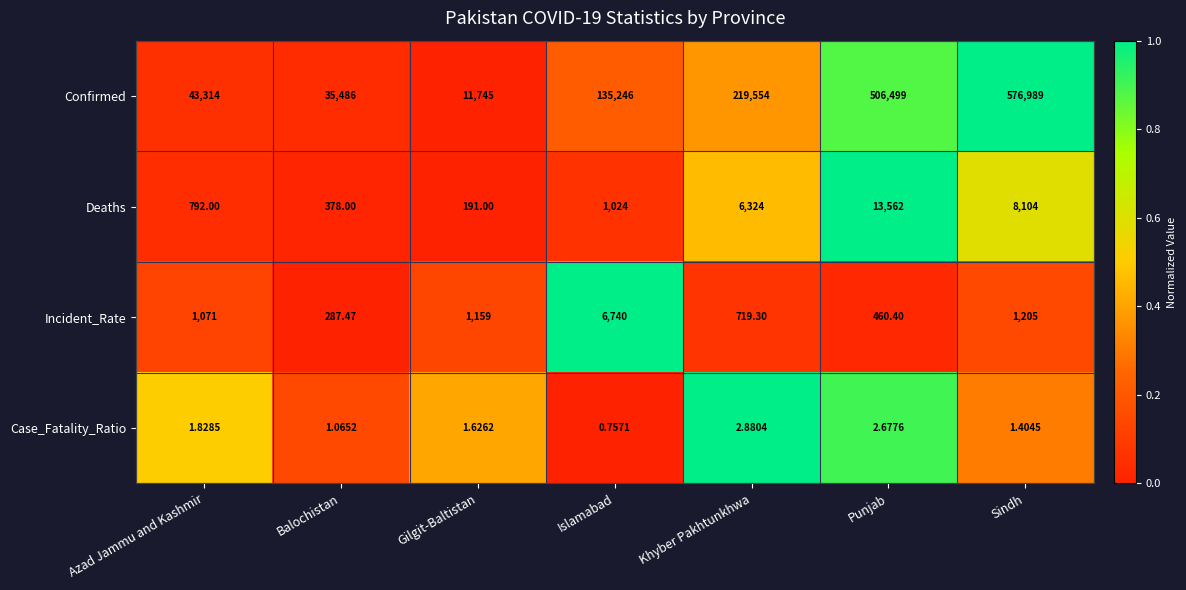

Where does the Case_Fatality_Ratio series first go above 1?

Azad Jammu and Kashmir